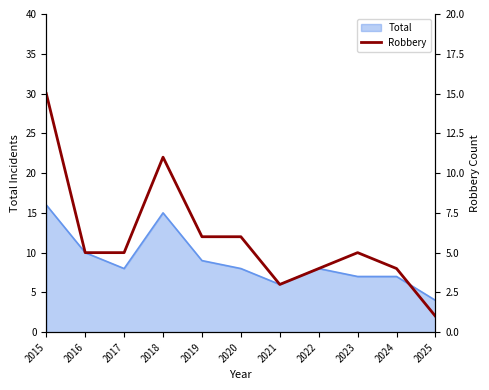

Which category has the lowest value in the Total series?

2025